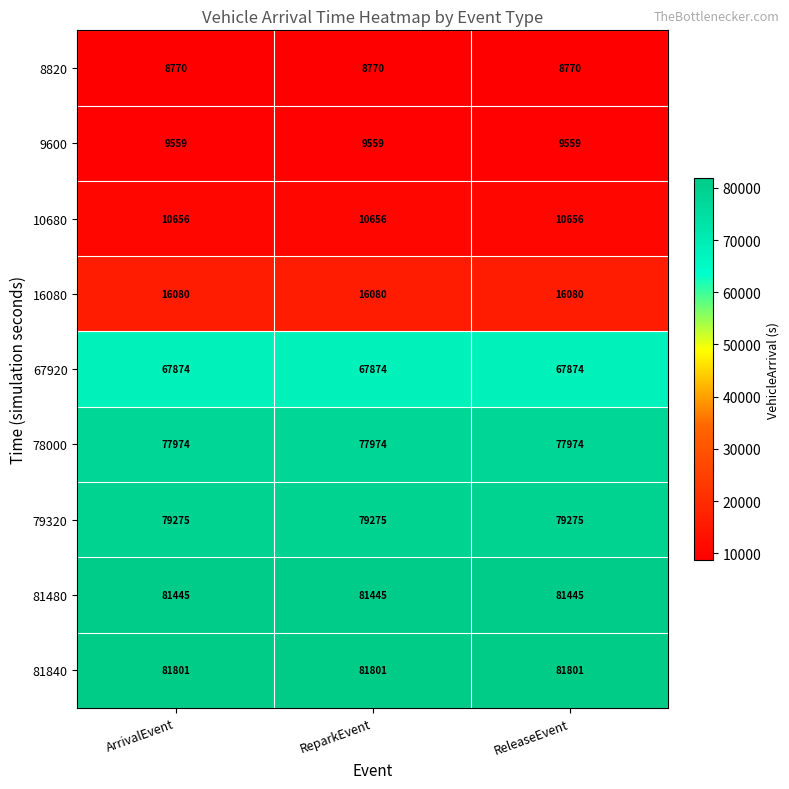

At how many categories does at least one series exceed 50409?

3